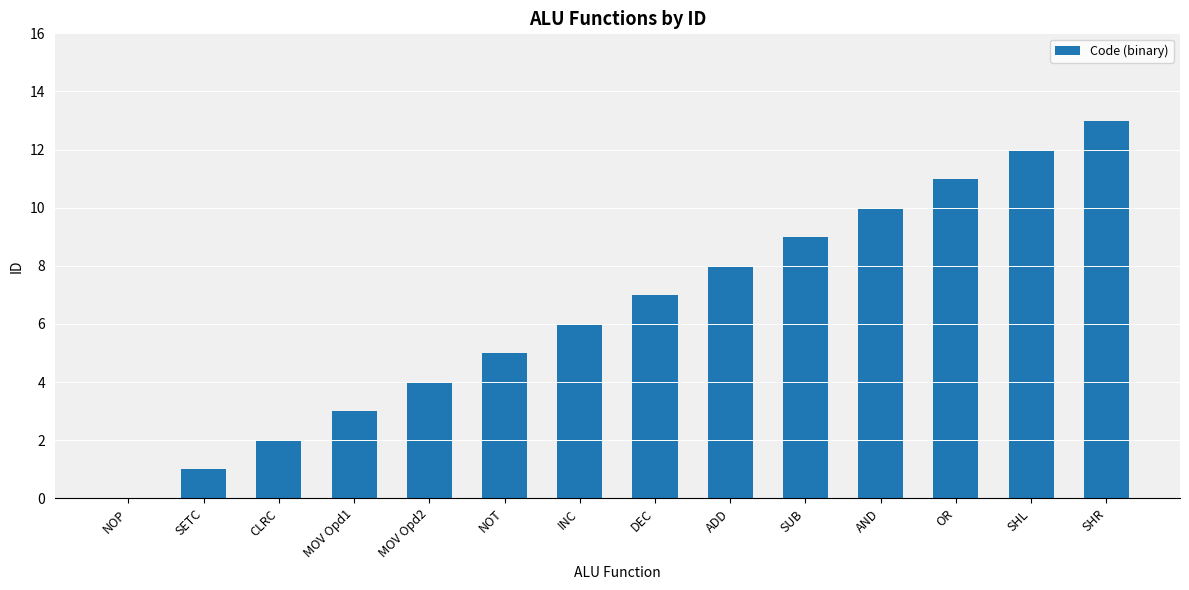

Where is the data nearest to the value 6?

INC